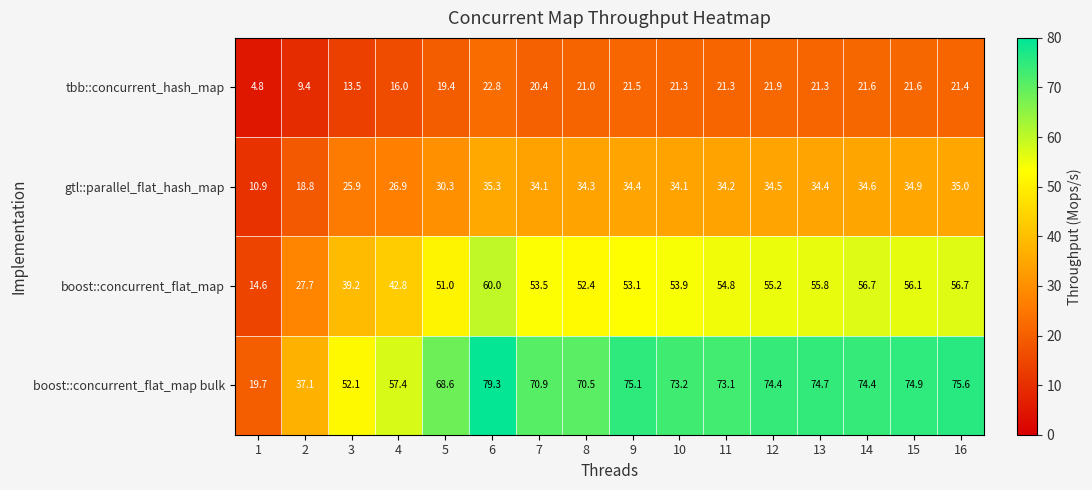

True or false: gtl::parallel_flat_hash_map has a value of 49.5 at 12.

False